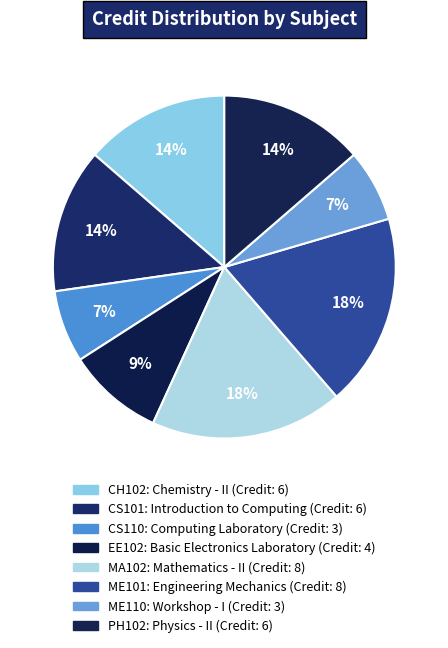

What is the change in value from CS110 to ME101?

+5